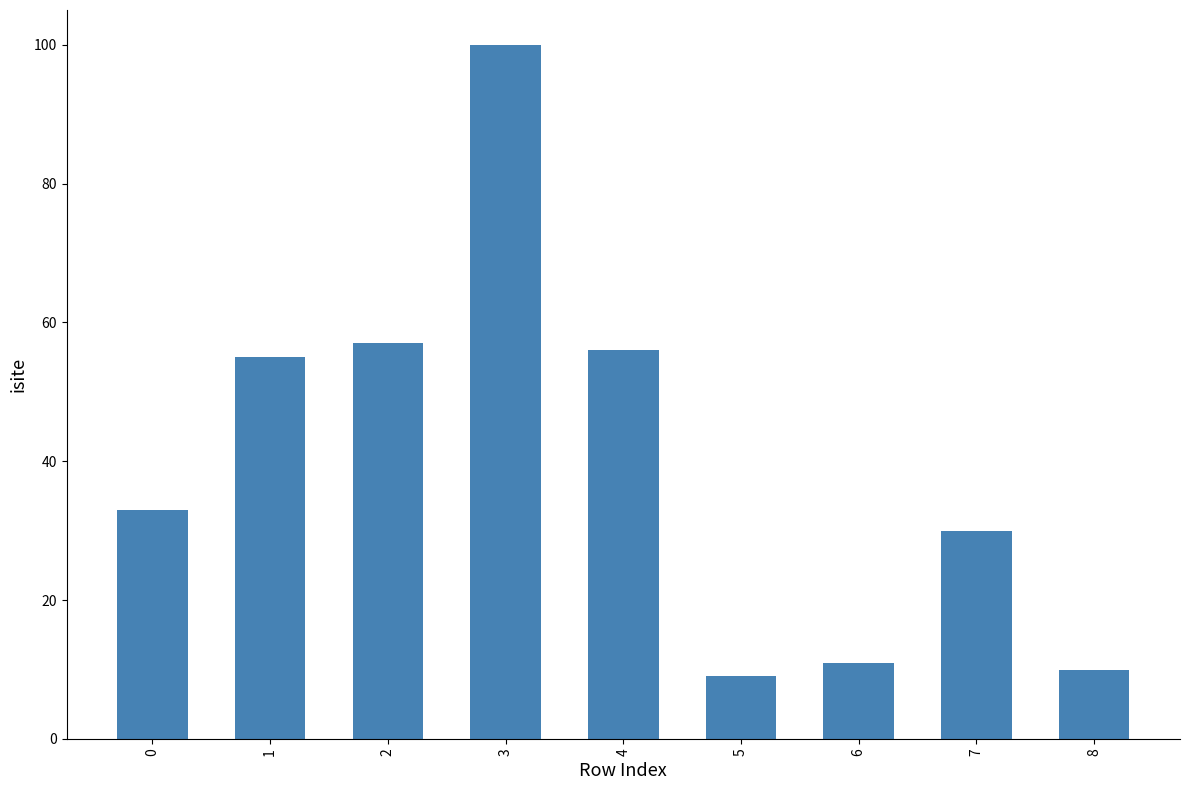

Count the number of categories in the chart.

9